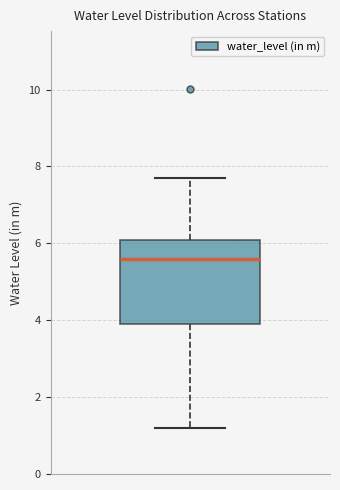

Transcribe this box plot: give where the median line is, the range the box spans, and where the two whiskers end, as read against the y-axis. The values are not printed on the chart, so give them approximately, as read against the axis.

median 5.6, box 4.0 to 6.0, whiskers 1.2 to 7.8